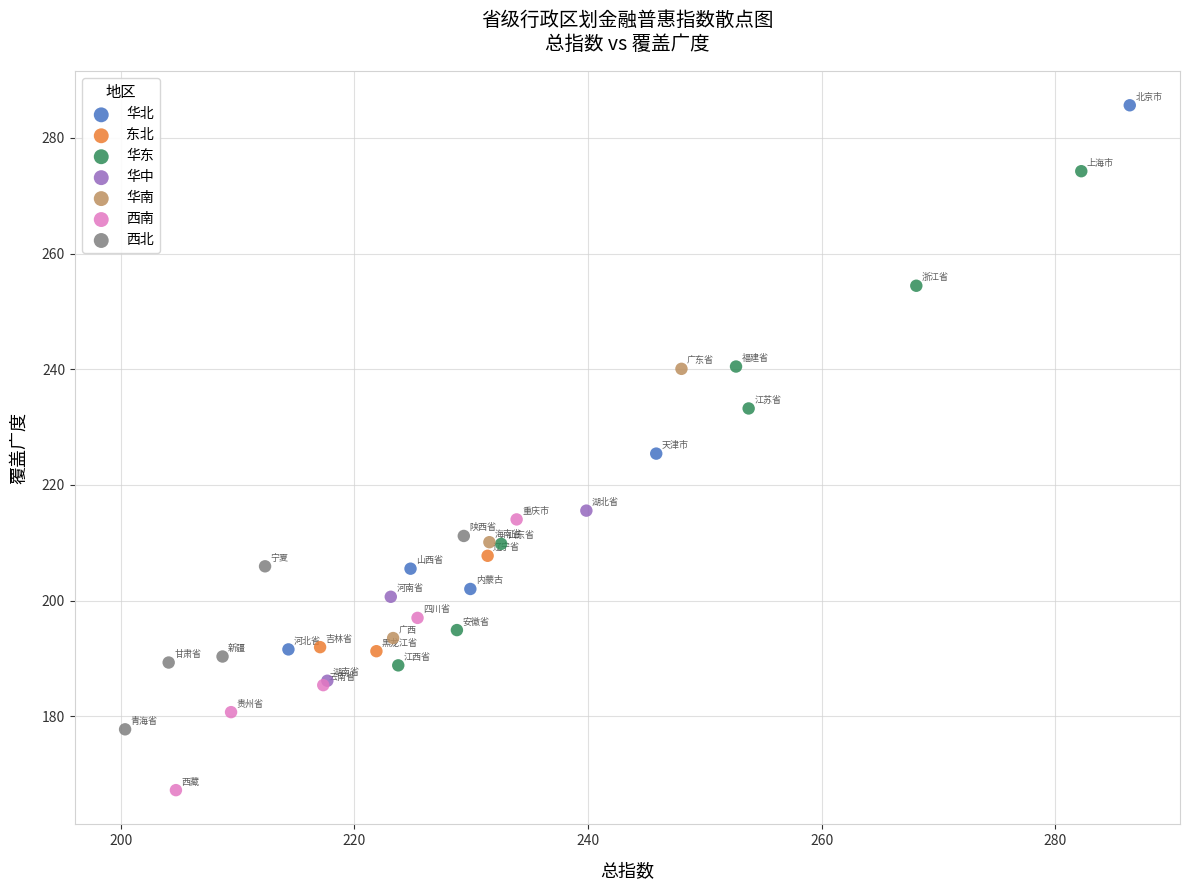

Which series contains the highest Y value?

华北